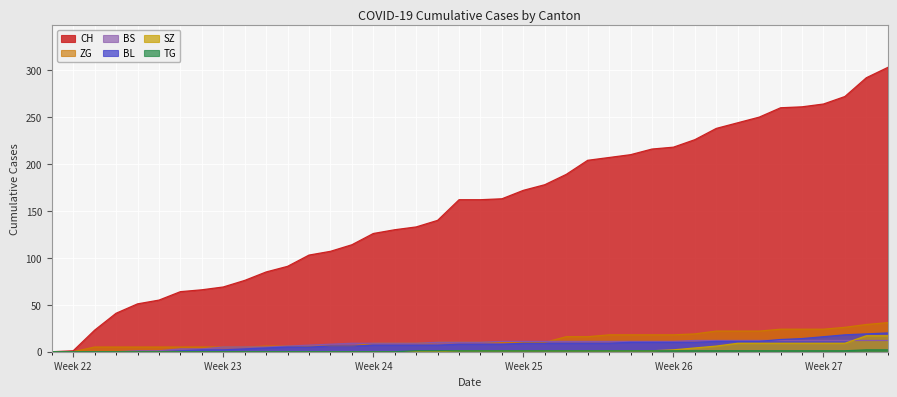

Which series has the widest spread of values?

CH